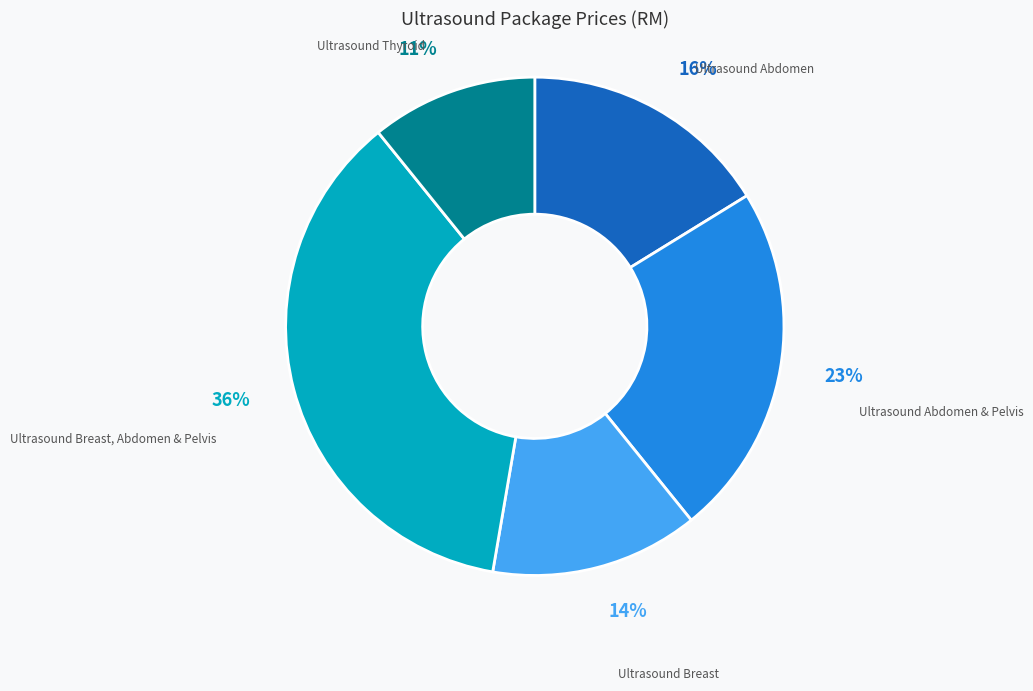

Which has a higher value, Ultrasound Breast or Ultrasound Breast, Abdomen & Pelvis?

Ultrasound Breast, Abdomen & Pelvis